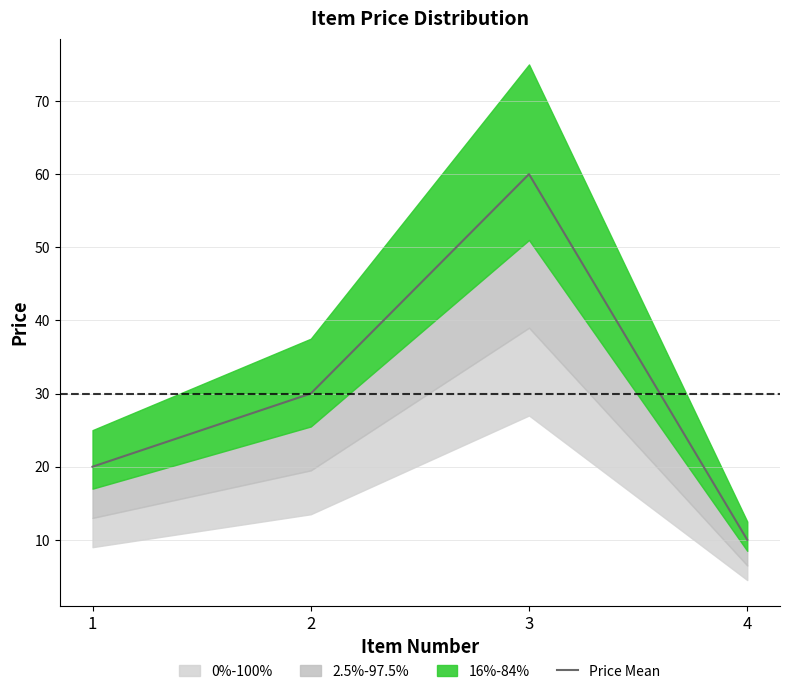

How many values are between 20 and 60?

3